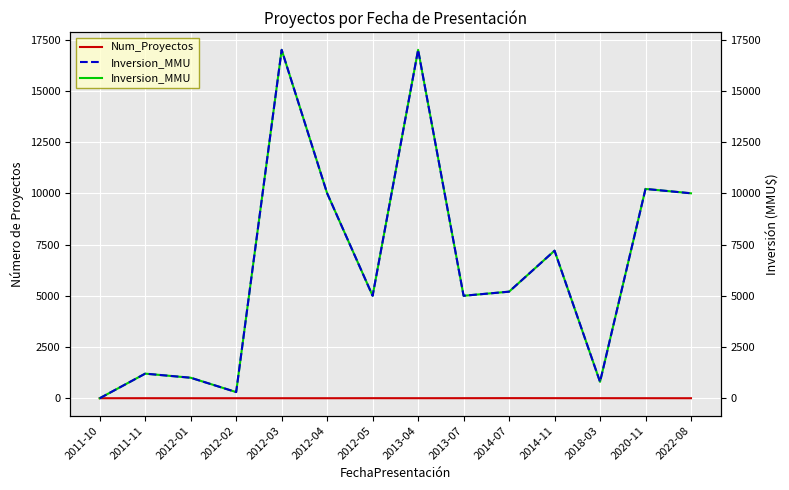

At how many categories does at least one series exceed 10040?

3